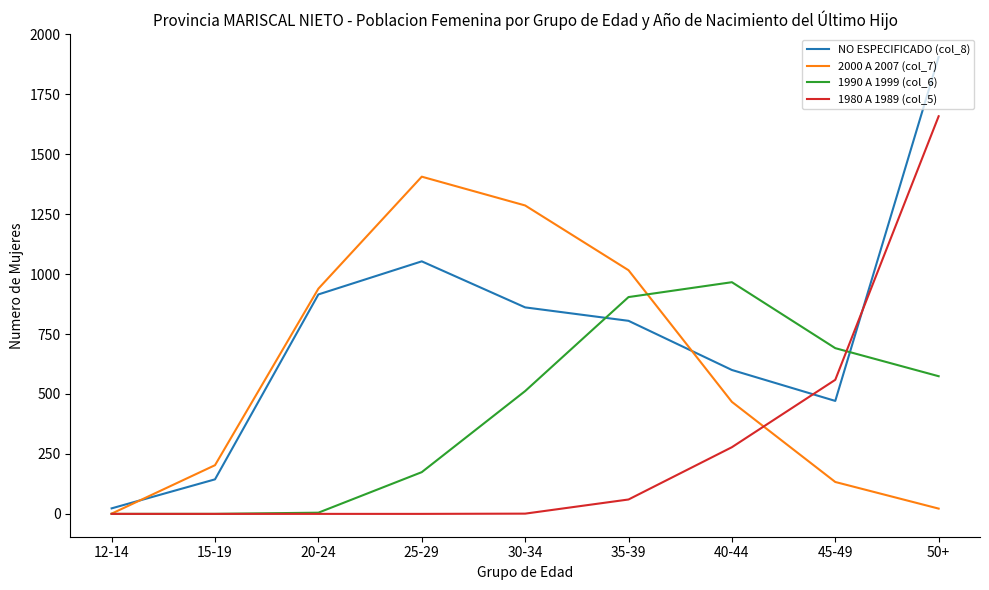

What is the average value of the NO ESPECIFICADO (col_8) series?

753